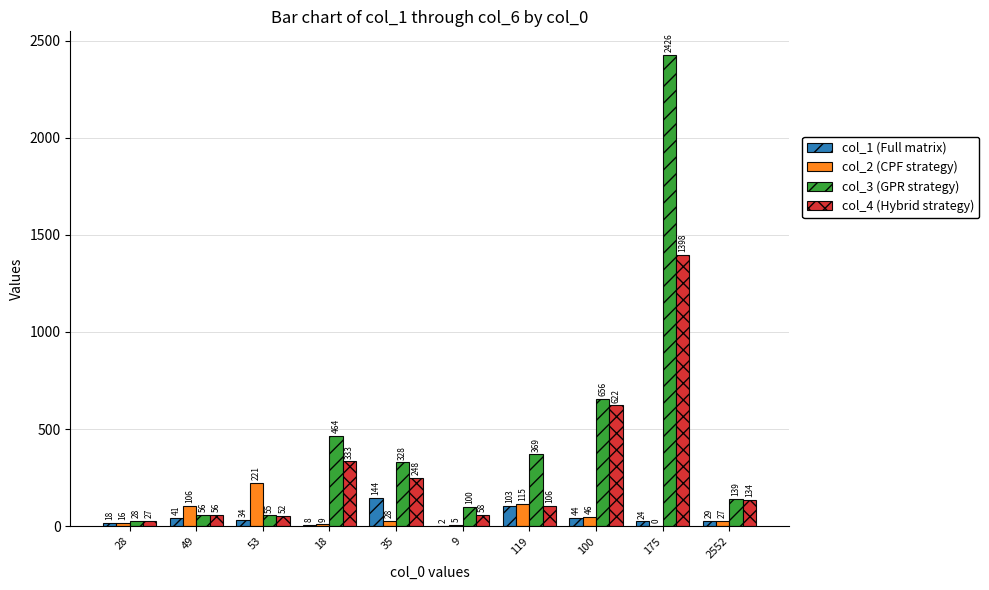

Which series has the largest total across all categories?

col_3 (GPR strategy)